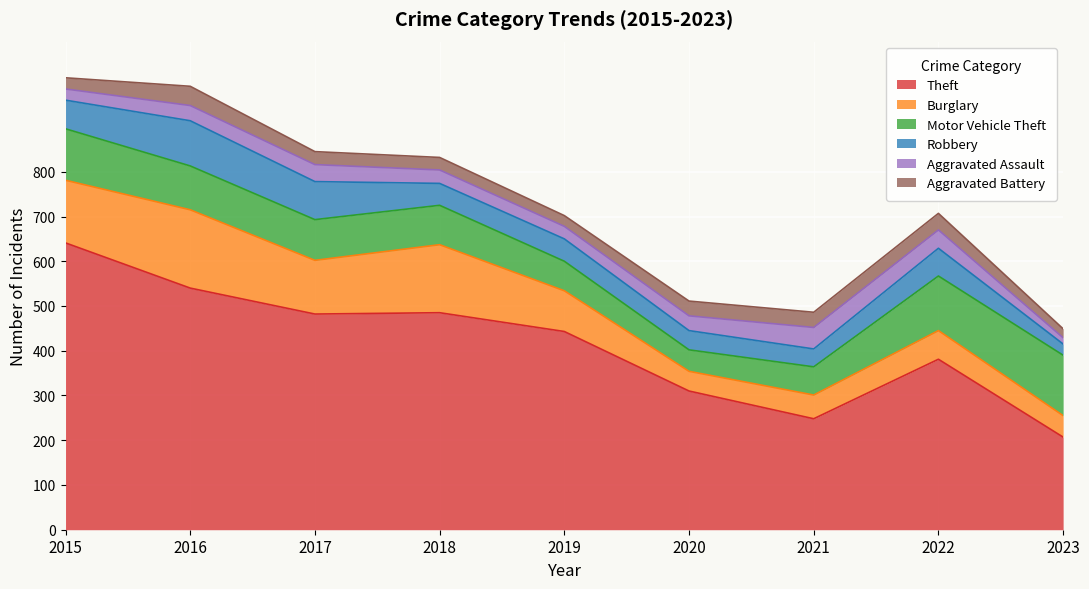

Rank the series by their maximum value, from highest to lowest.

Theft, Burglary, Motor Vehicle Theft, Robbery, Aggravated Assault, Aggravated Battery